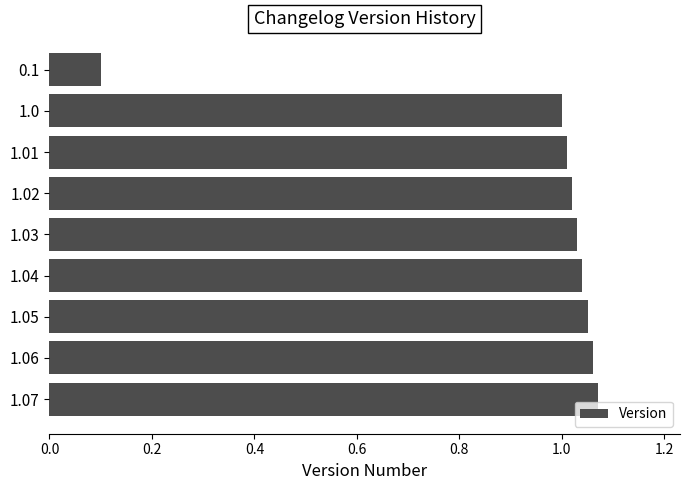

What is the label of the 2nd bar from the bottom?

1.06